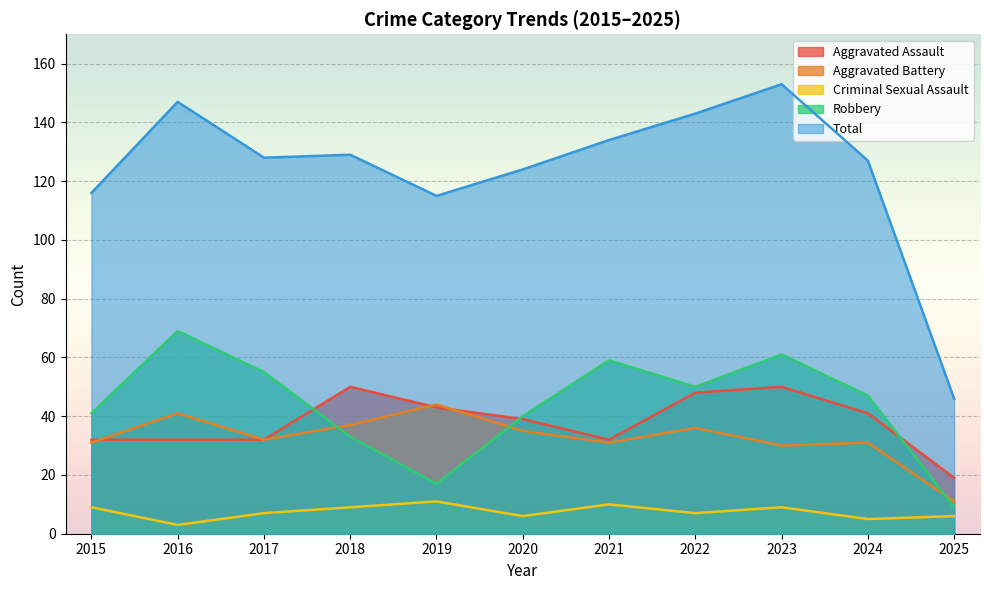

What are all the series names shown in the legend?

Aggravated Assault, Aggravated Battery, Criminal Sexual Assault, Robbery, Total